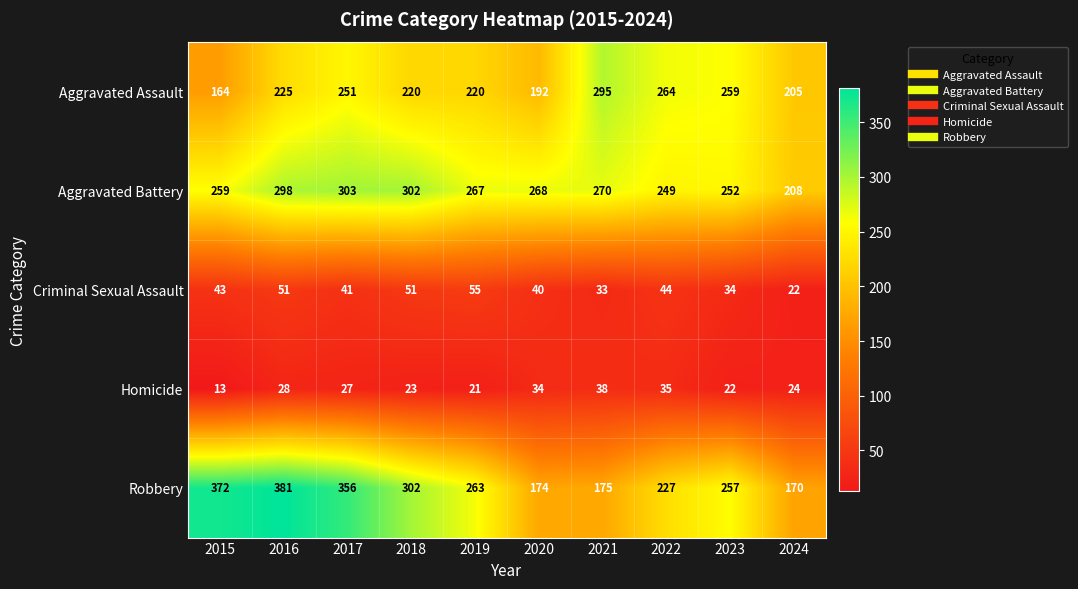

At which label is Criminal Sexual Assault closest to 38?

2020